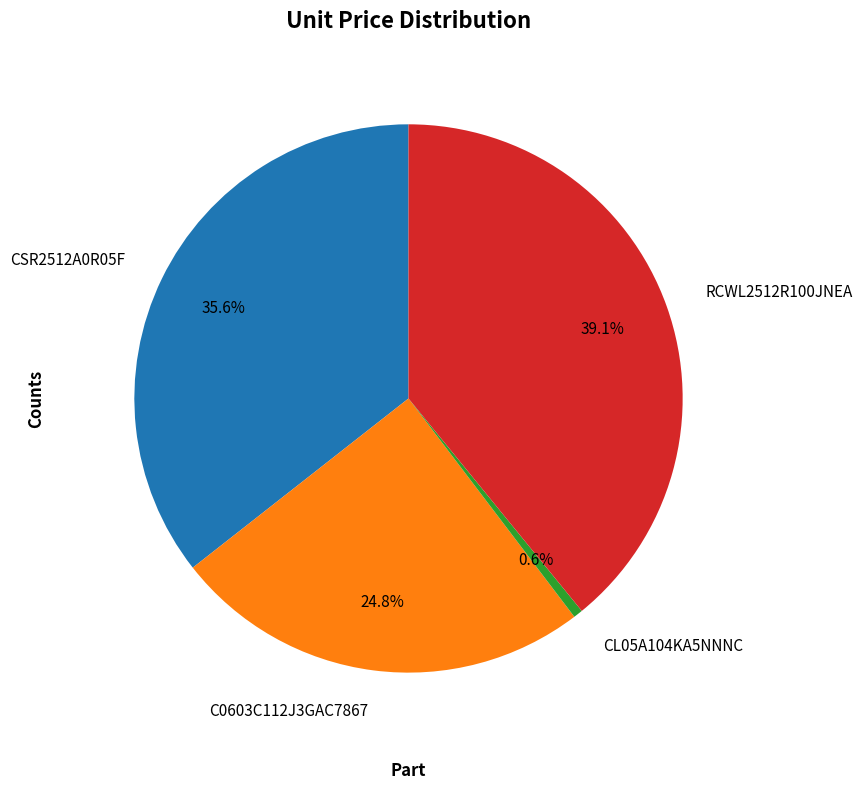

Does any single category account for the majority?

No